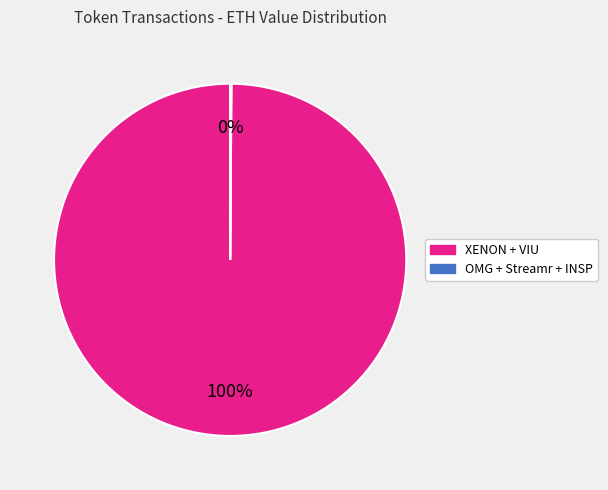

To the nearest percent, what is the average slice percentage?

50%